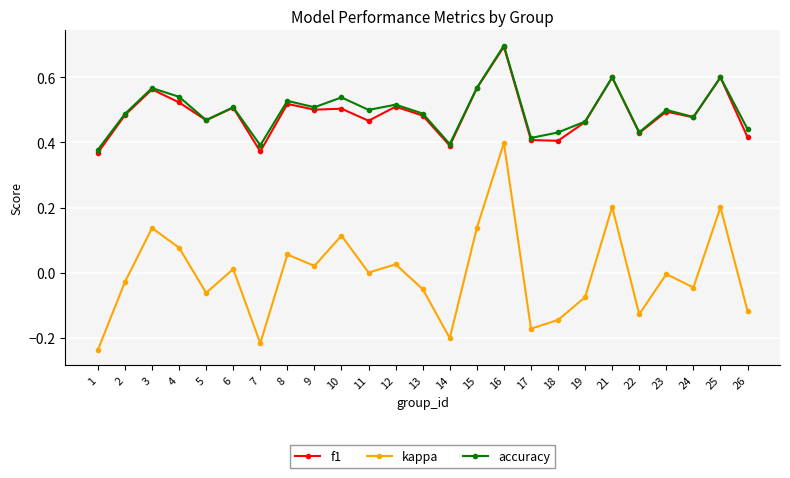

Is the value of kappa at 25 greater than the value of accuracy at 13?

No